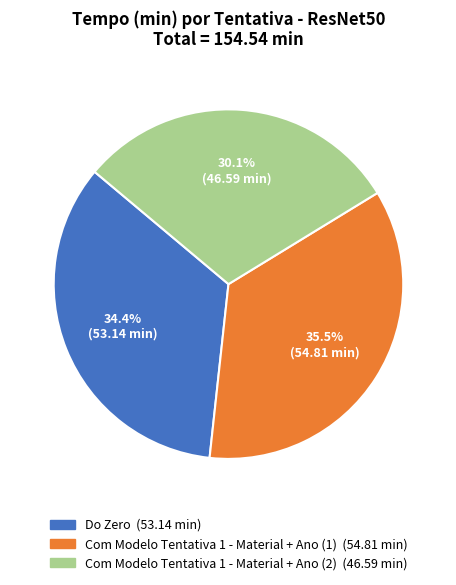

How many segments does this pie chart have?

3